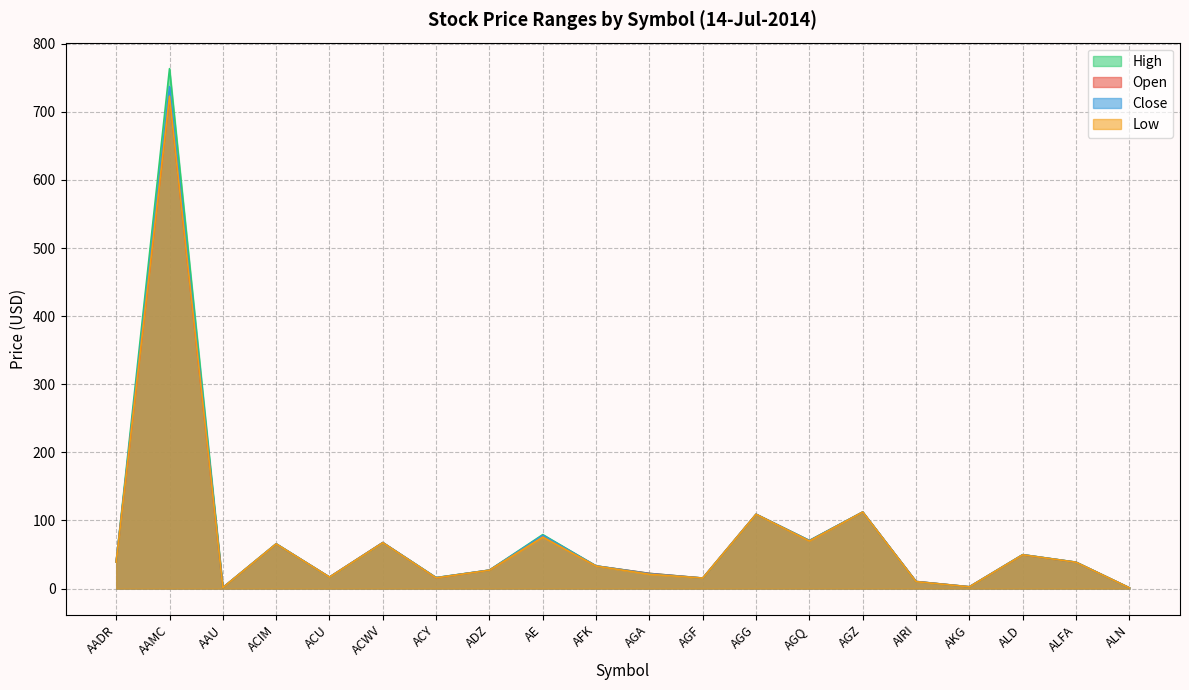

True or false: High has more than 2 points higher than both neighbors.

True